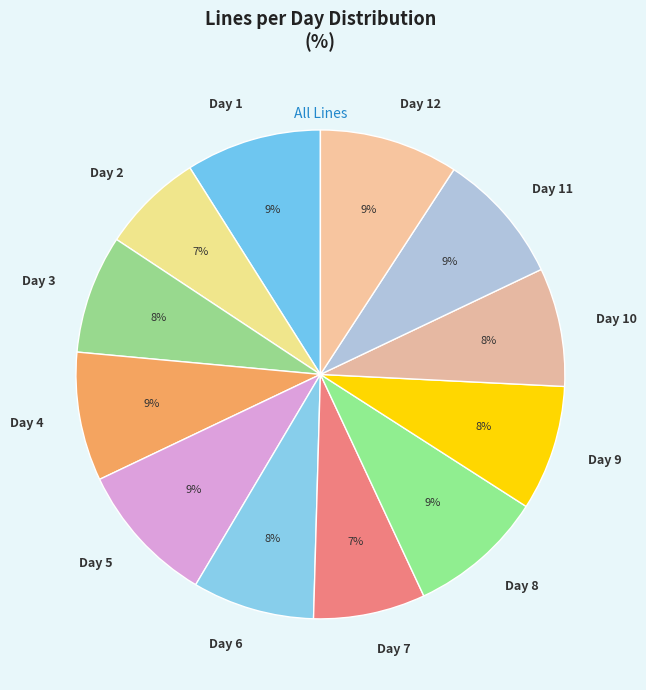

Does any single category account for the majority?

No